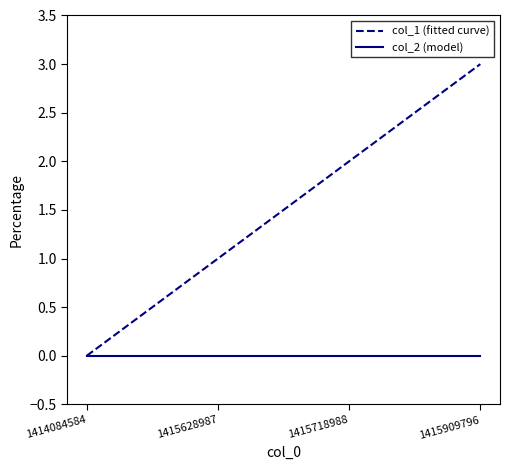

Is it true that col_2 (model) equals 0 at 1415628987?

True